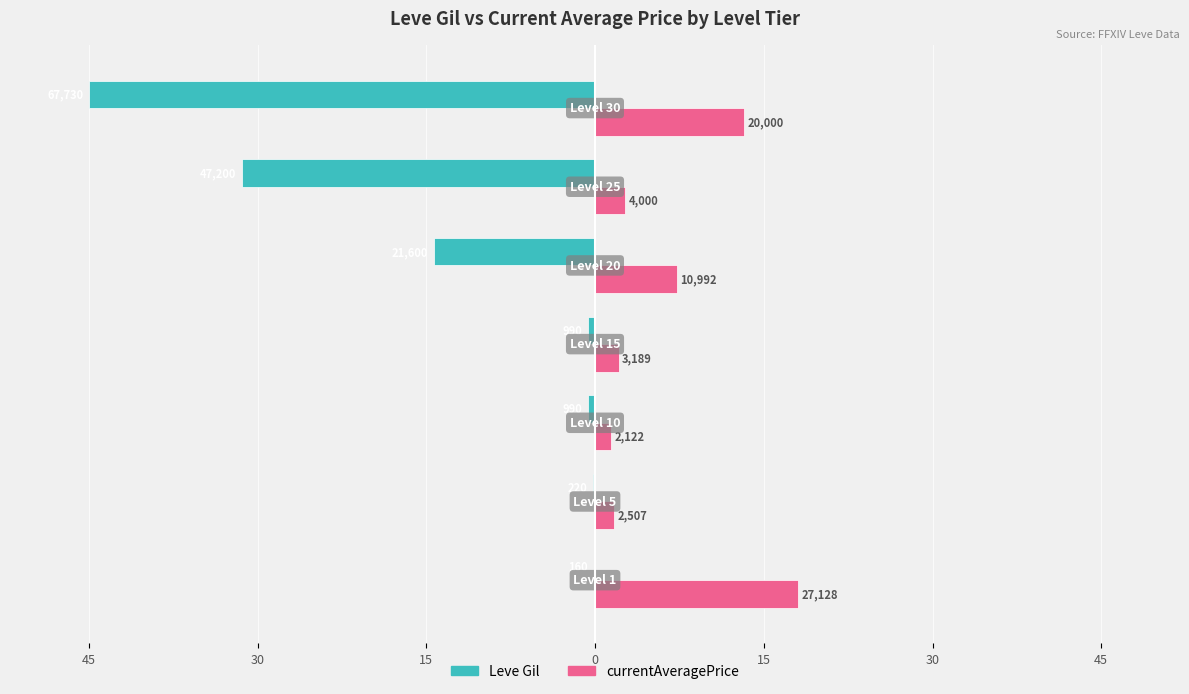

What are all the series names shown in the legend?

Leve Gil, currentAveragePrice